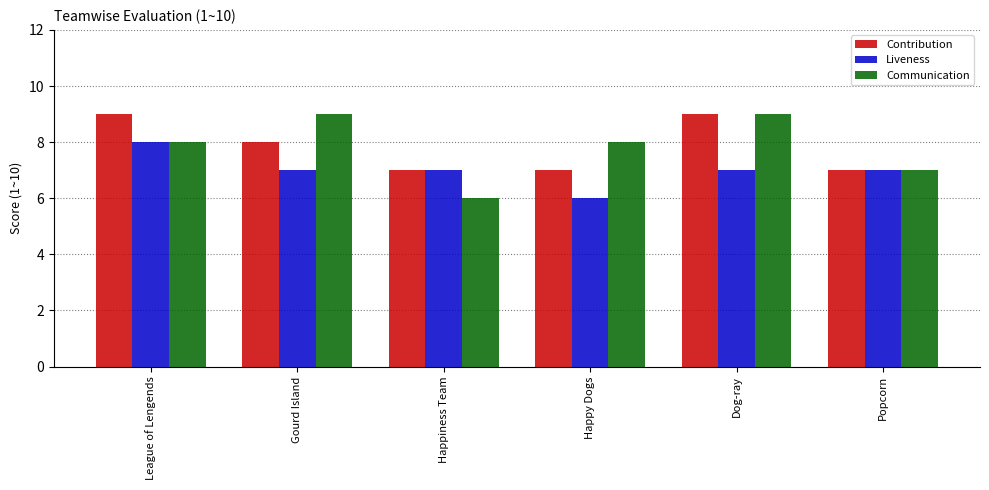

What is the total value across all series at Popcorn?

21